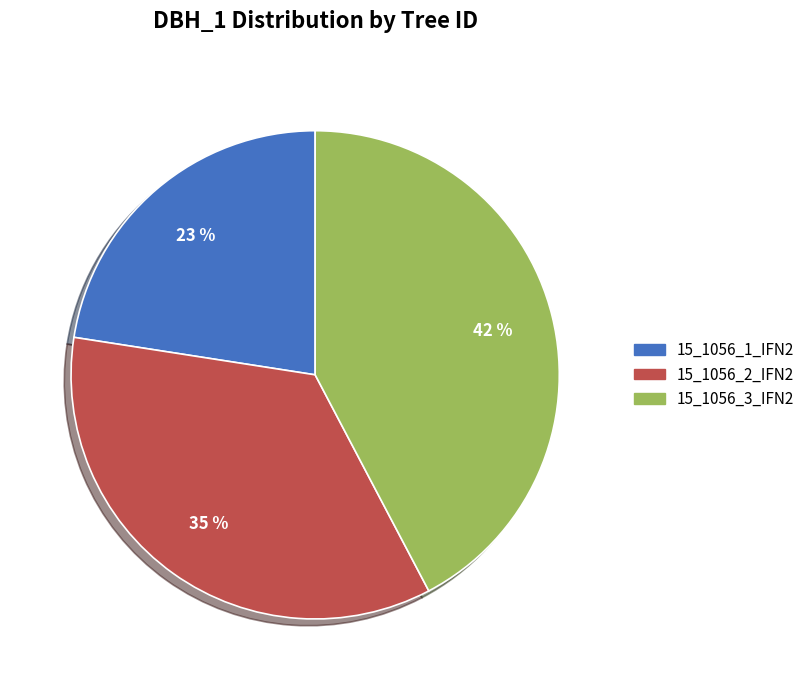

To the nearest percent, what is the combined percentage of 15_1056_3_IFN2 and 15_1056_2_IFN2?

77%